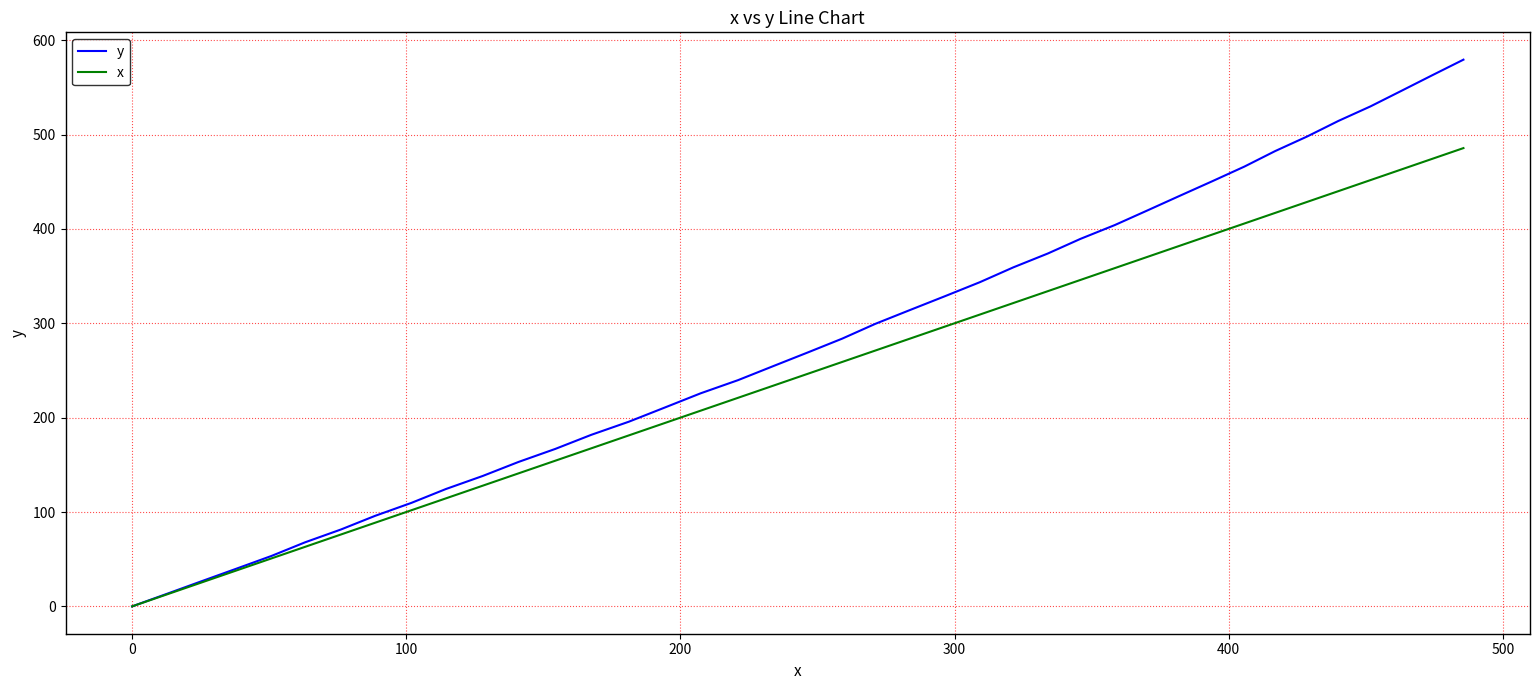

Which series has the widest spread of values?

y